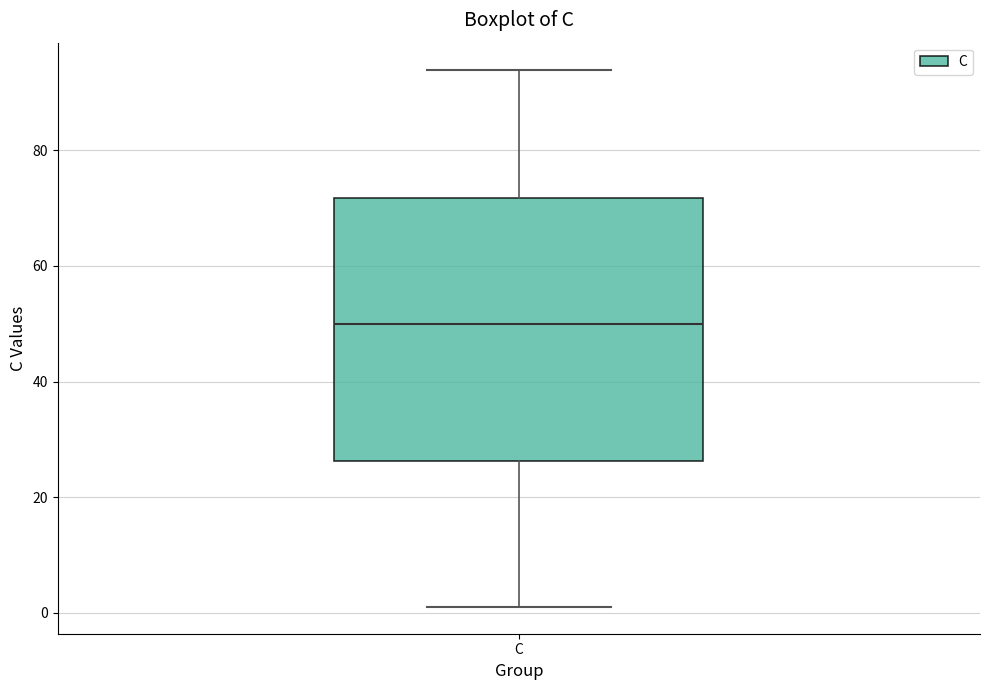

Where does the median line of the box for C sit on the y-axis? The values are not printed on the chart, so give them approximately, as read against the axis.

50